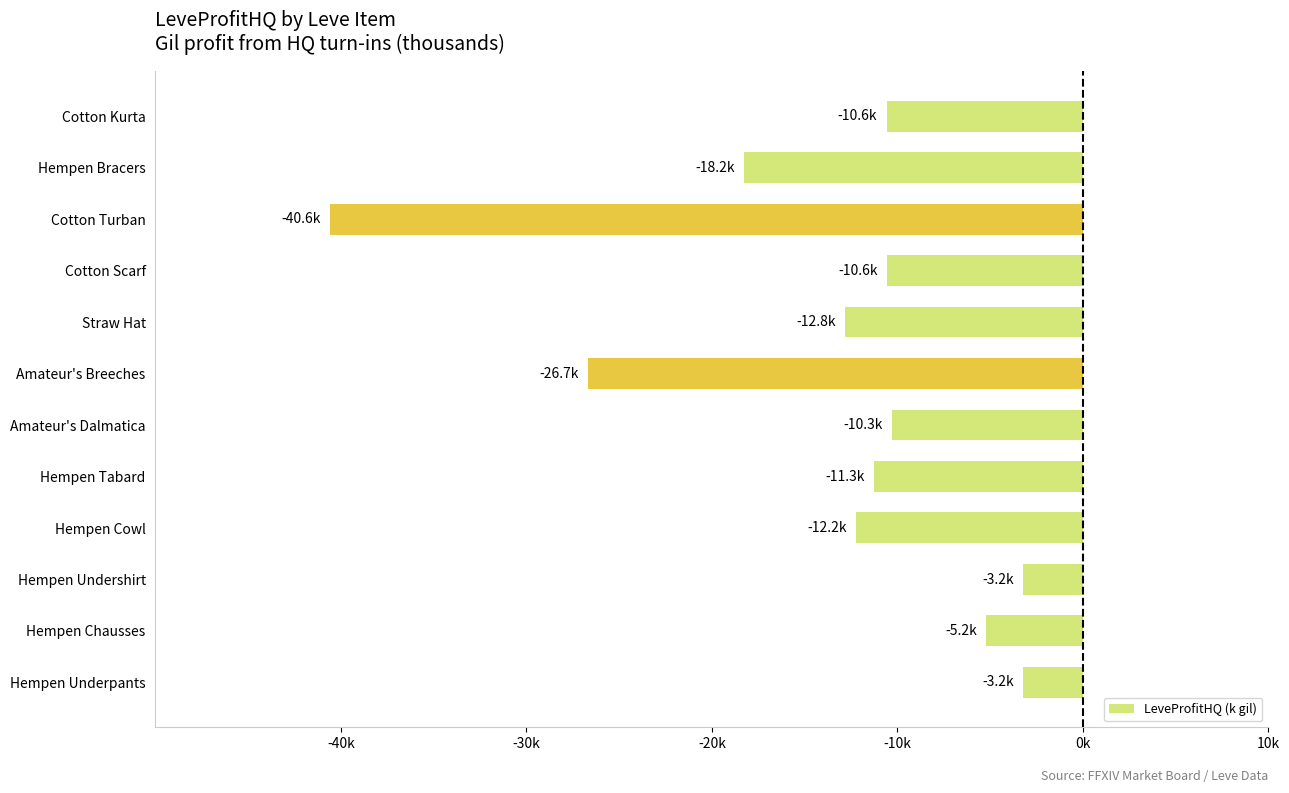

Are the bars horizontal?

Yes